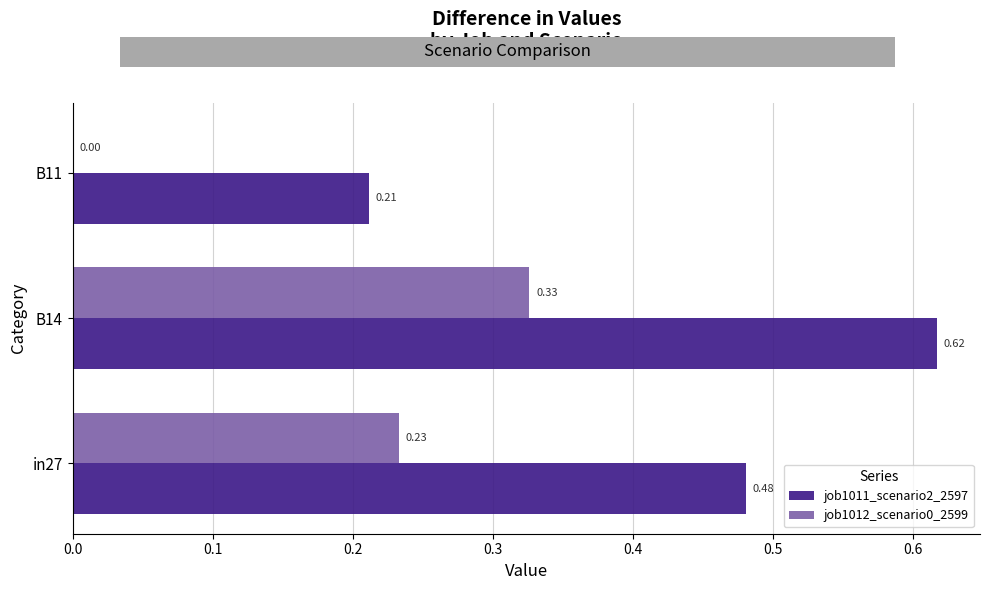

At which label is job1012_scenario0_2599 closest to 0?

B11